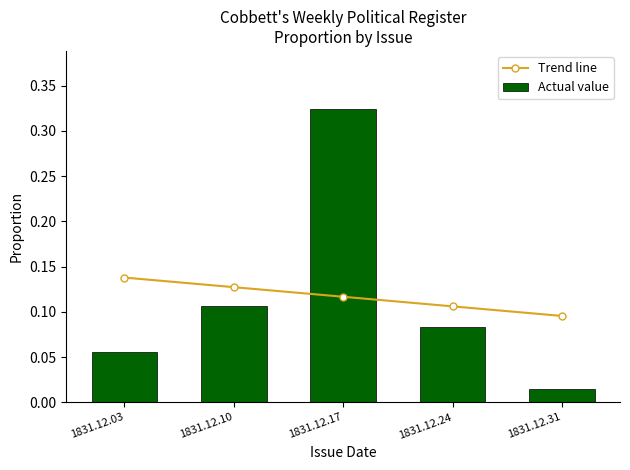

What is the total value across all series at 1831.12.10?

0.2